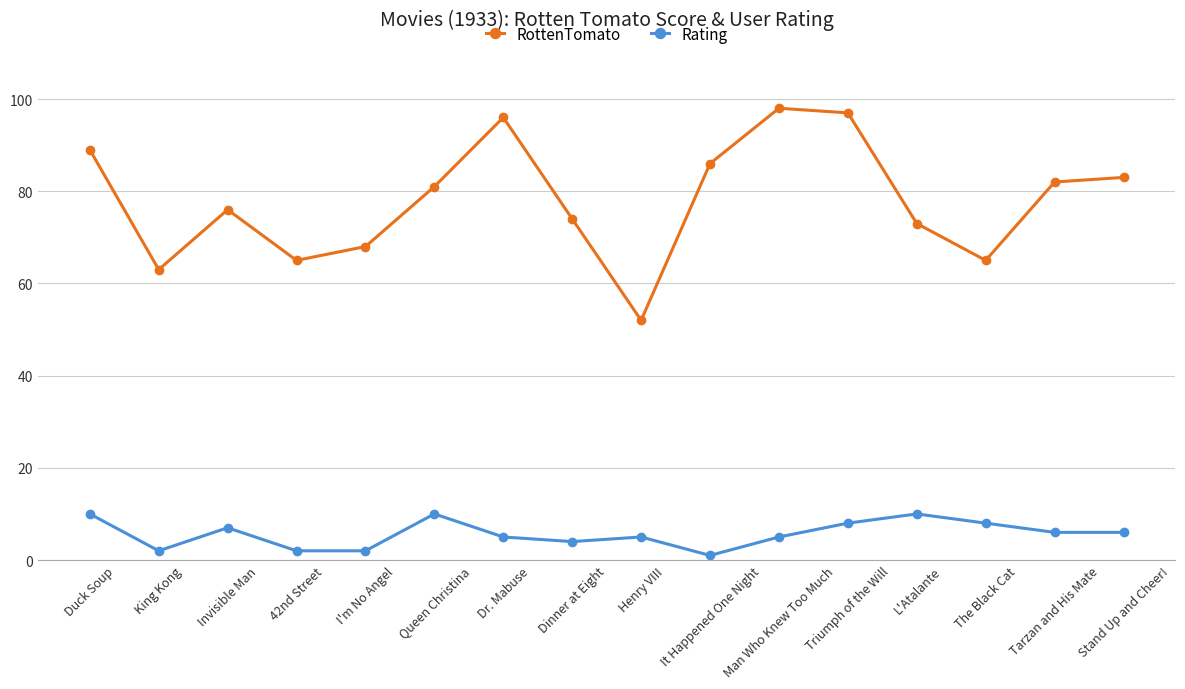

Rank the series at Man Who Knew Too Much from lowest to highest value.

Rating, RottenTomato